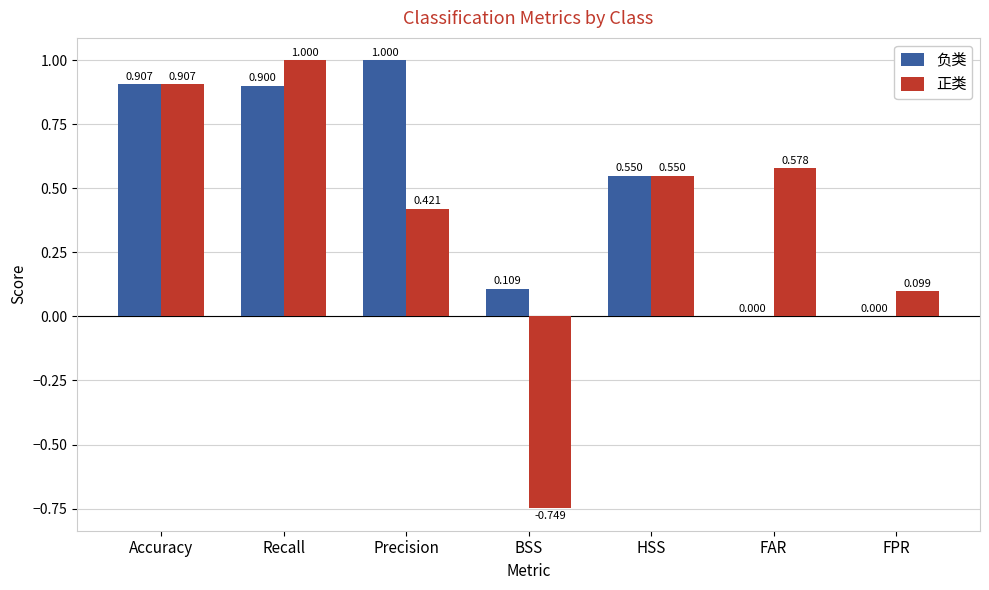

What is the total value across all series at Precision?

1.4